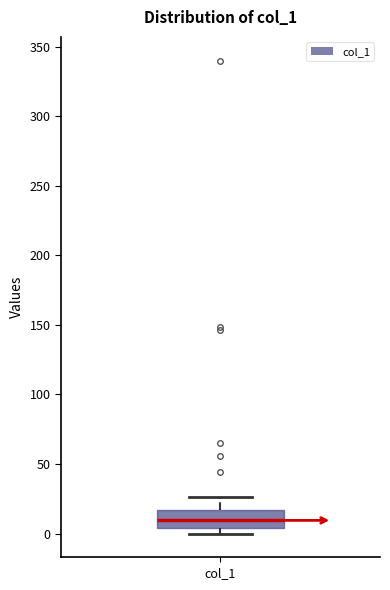

Read this box plot against the y-axis: the position of the median line, the range covered by the box, and the ends of both whiskers. The values are not printed on the chart, so give them approximately, as read against the axis.

median 10, box 5 to 15, whiskers 0 to 25